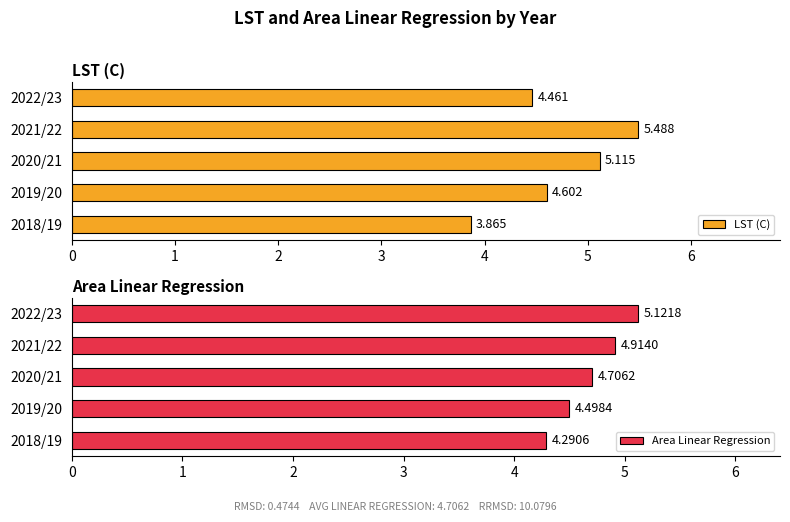

Which category has the highest value in the Area Linear Regression series?

2022/23